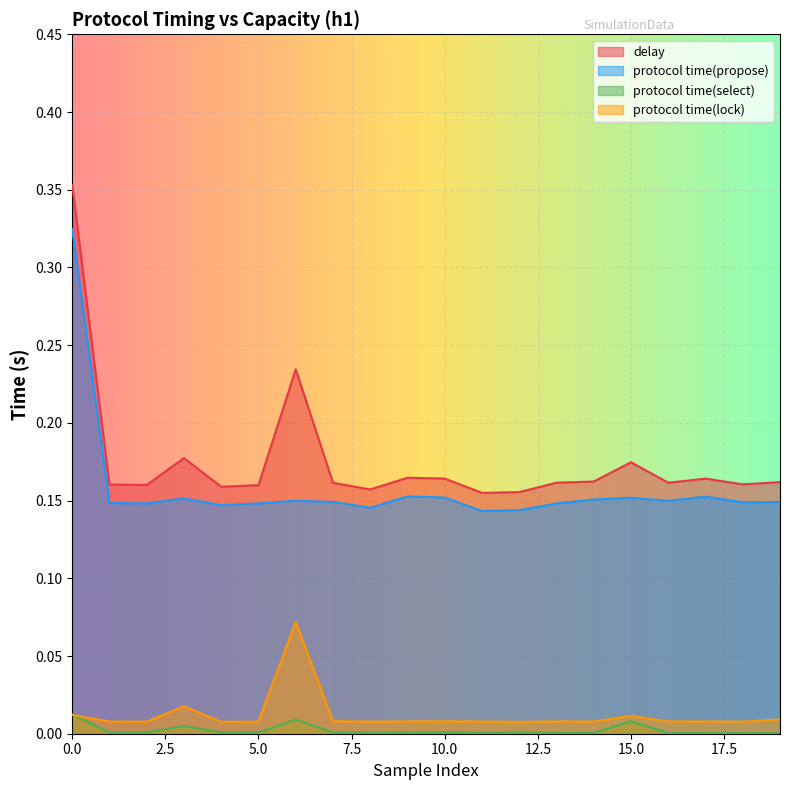

Which series has the widest spread of values?

delay